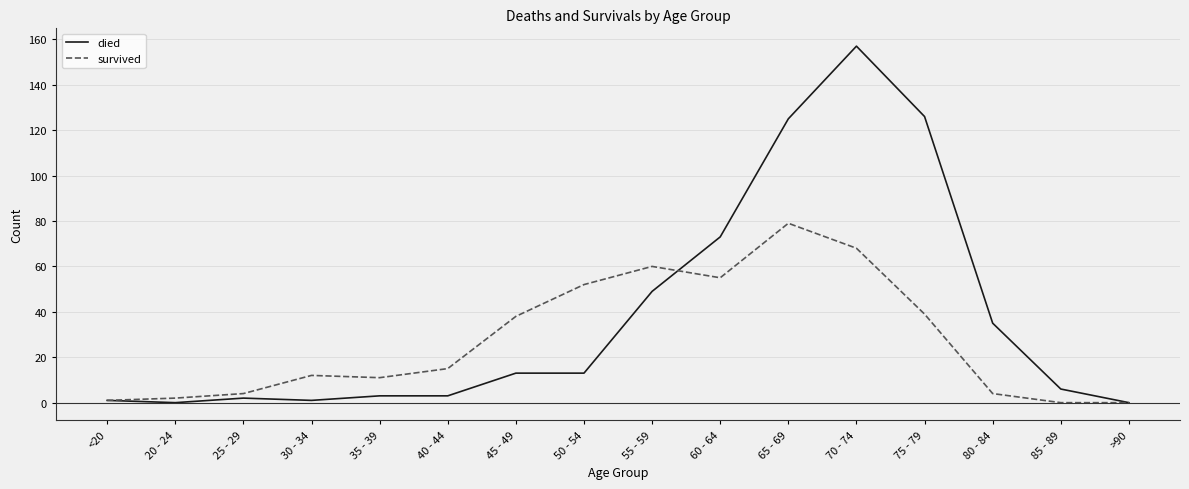

What is the average value of the died series?

38